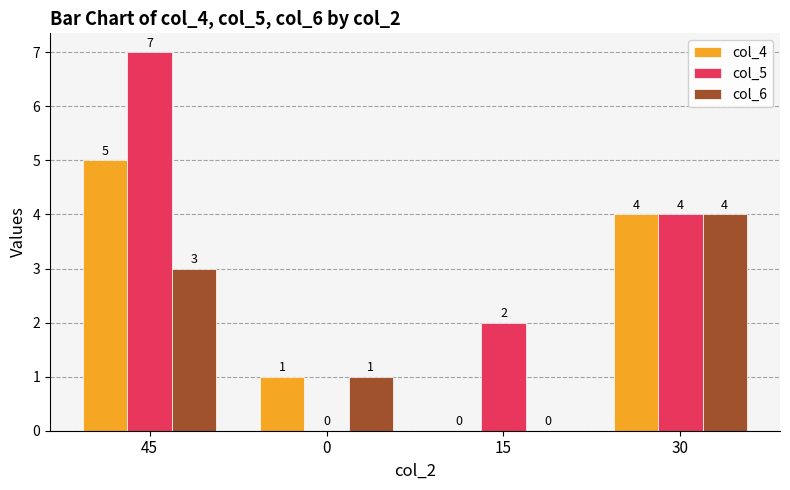

The value of col_4 at 30 is 6. True or false?

False